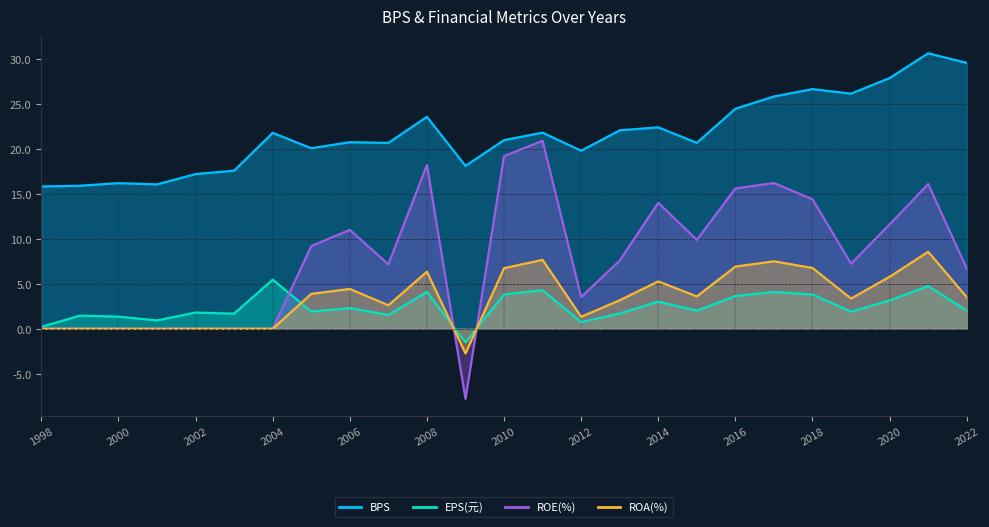

Count the number of categories in the chart.

25